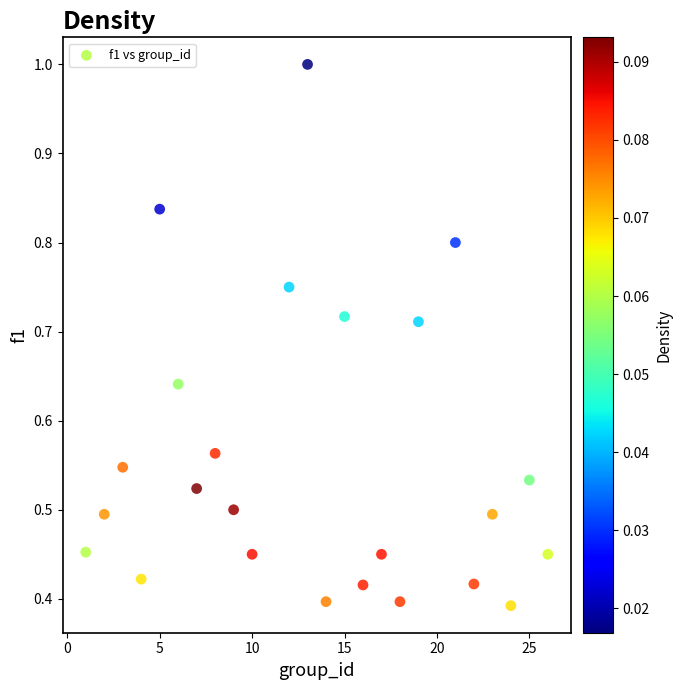

What is the range of X values (max minus min)?

25.0